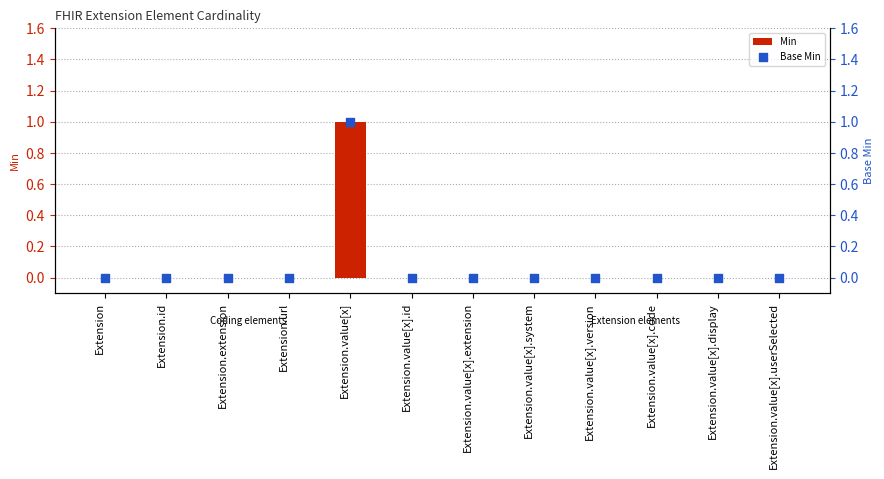

At how many categories does at least one series exceed 0?

1